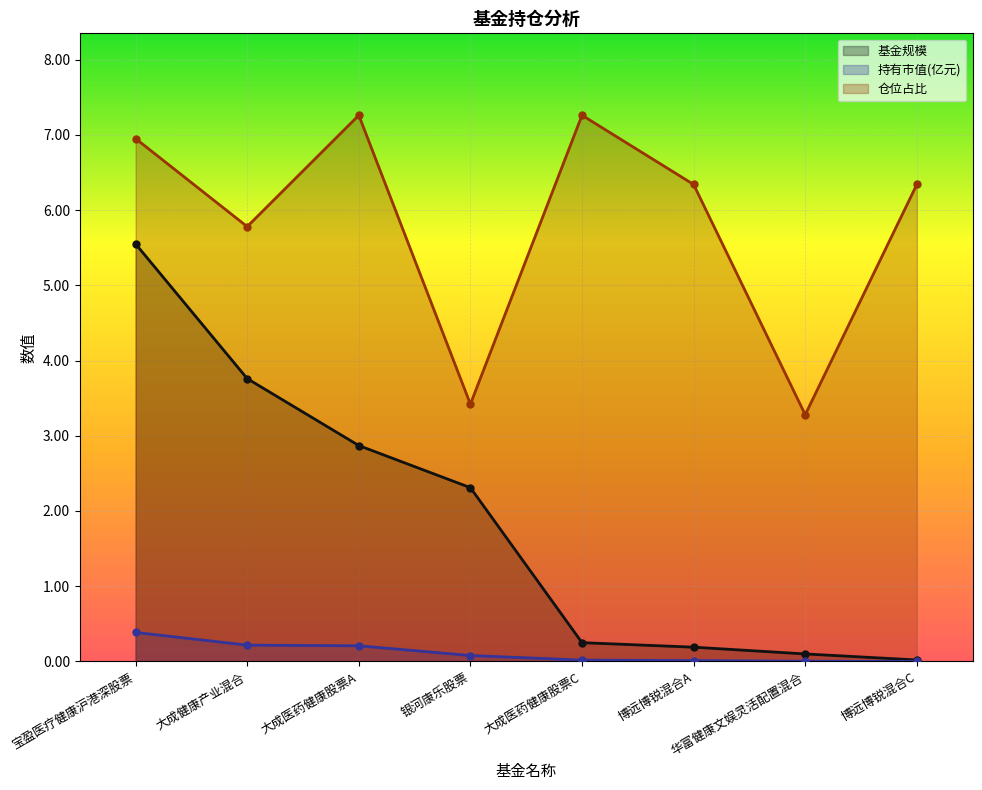

What is the total value across all series at 博远博锐混合C?

6.4